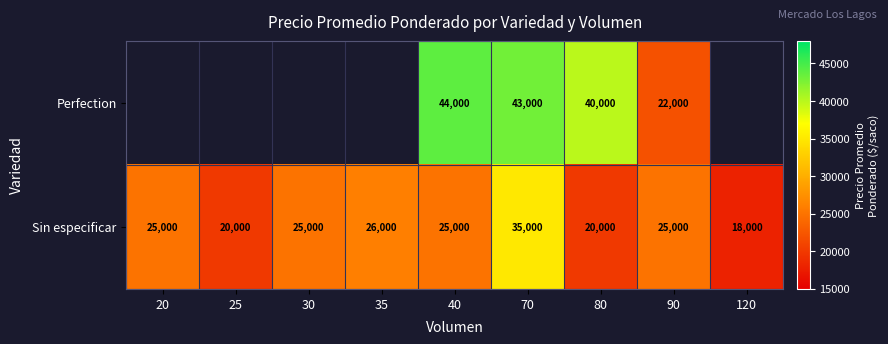

At 40, list the series in order from largest to smallest.

Perfection, Sin especificar